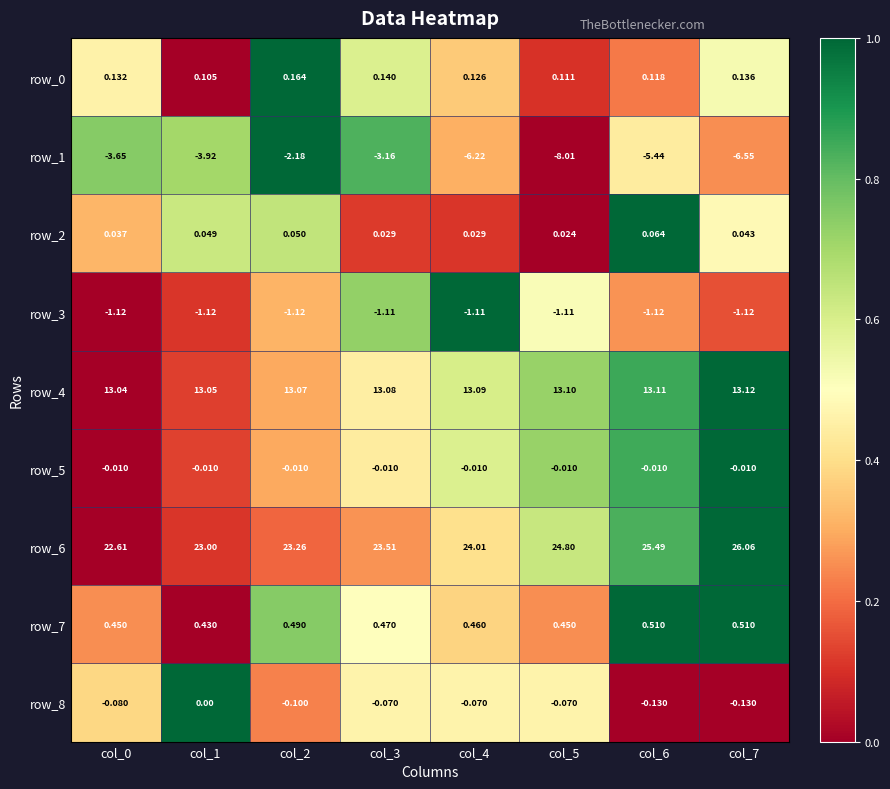

Is it true that row_1 equals 0.1 at col_4?

False